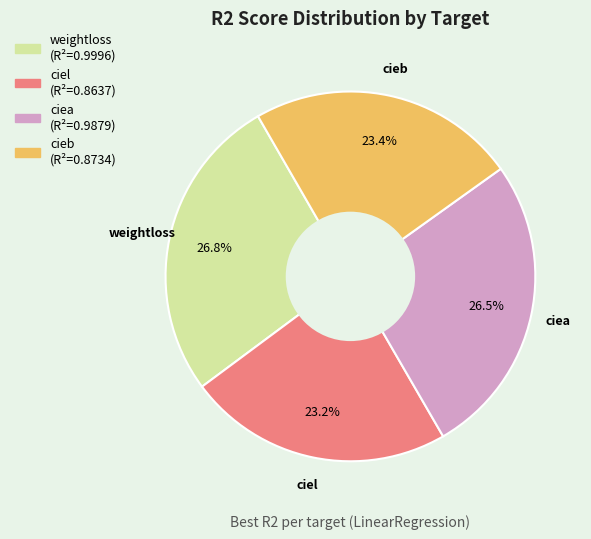

Is there any slice that represents more than half of the pie?

No